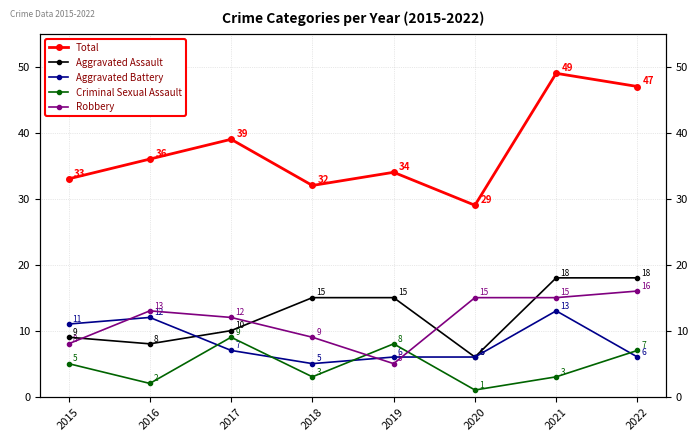

How many intersections are there between Aggravated Battery and Aggravated Assault?

1